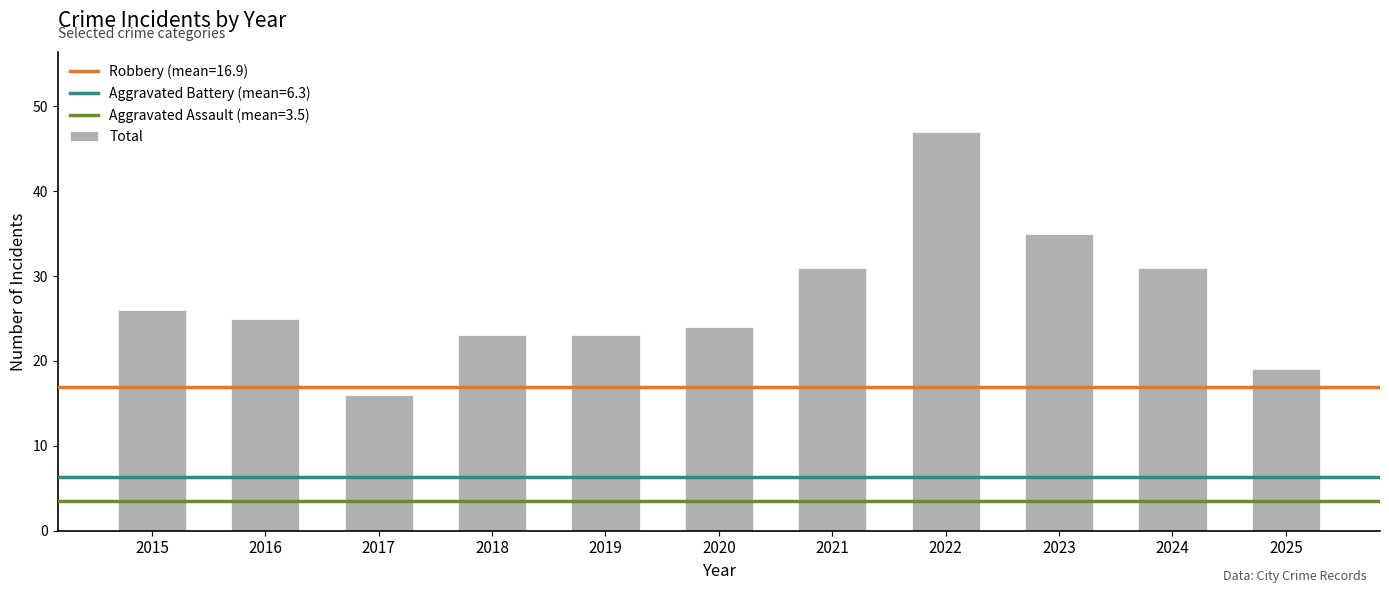

How many distinct data groups are displayed?

1